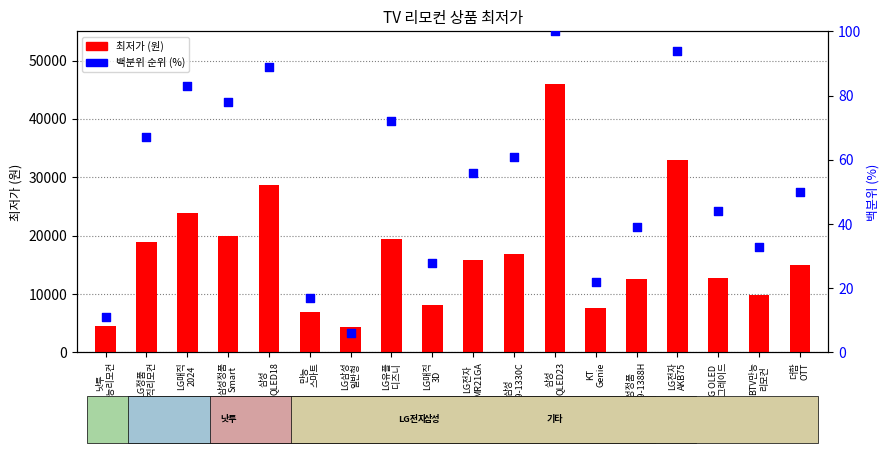

At how many categories does at least one series exceed 33411?

1